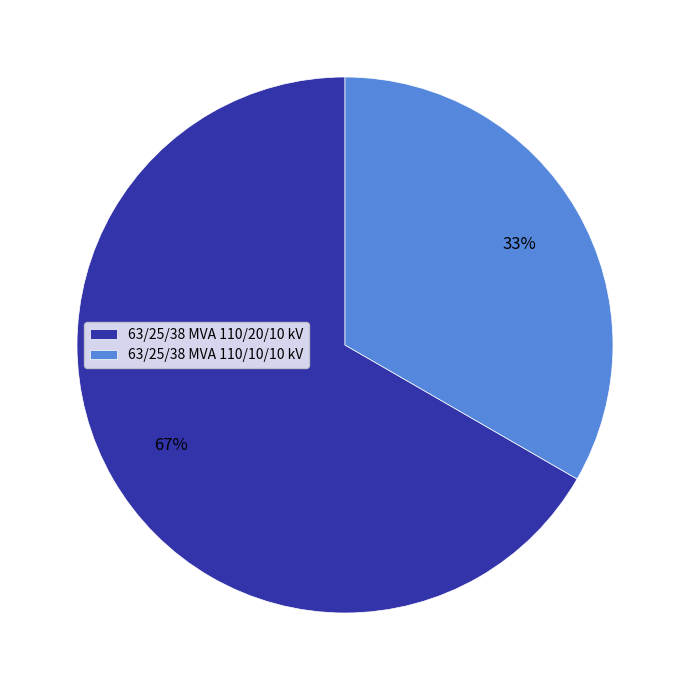

Is 63/25/38 MVA 110/10/10 kV the majority of the pie?

No